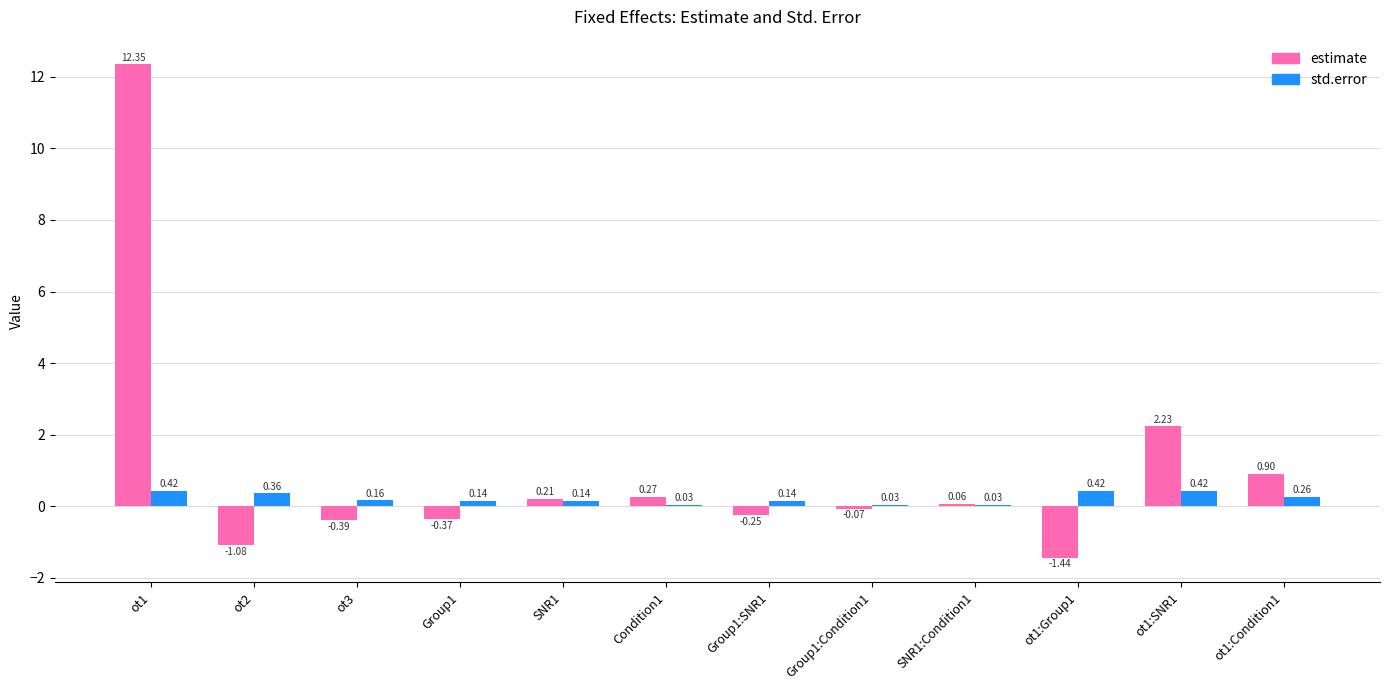

Does the chart contain stacked bars?

No